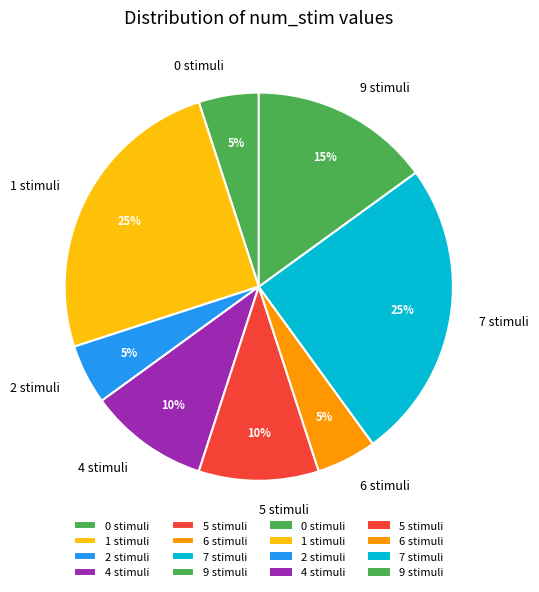

To the nearest percent, what is the difference between the 4 stimuli and 0 stimuli slice percentages?

5%